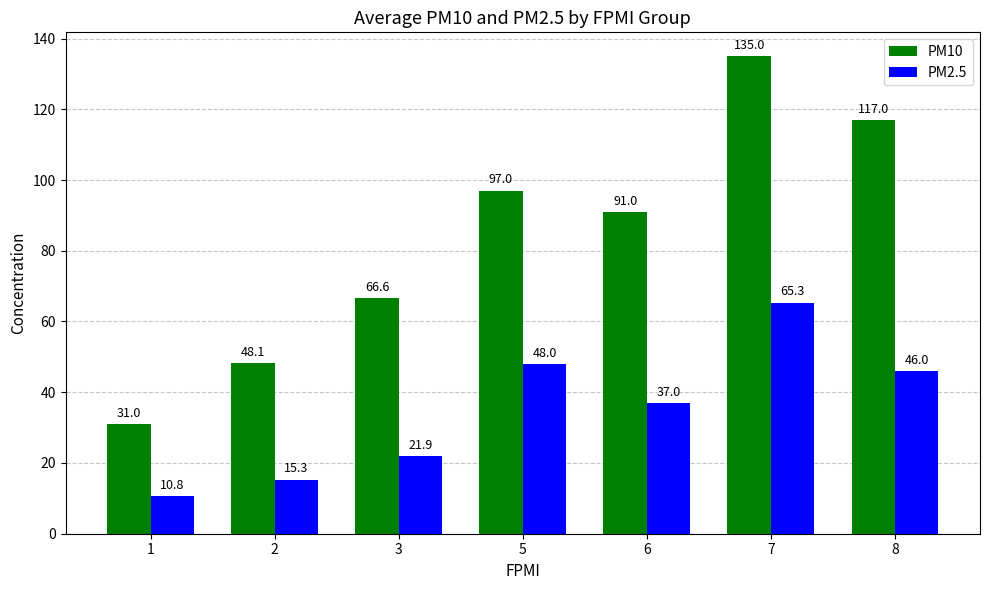

At which label does PM10 first exceed 91?

5